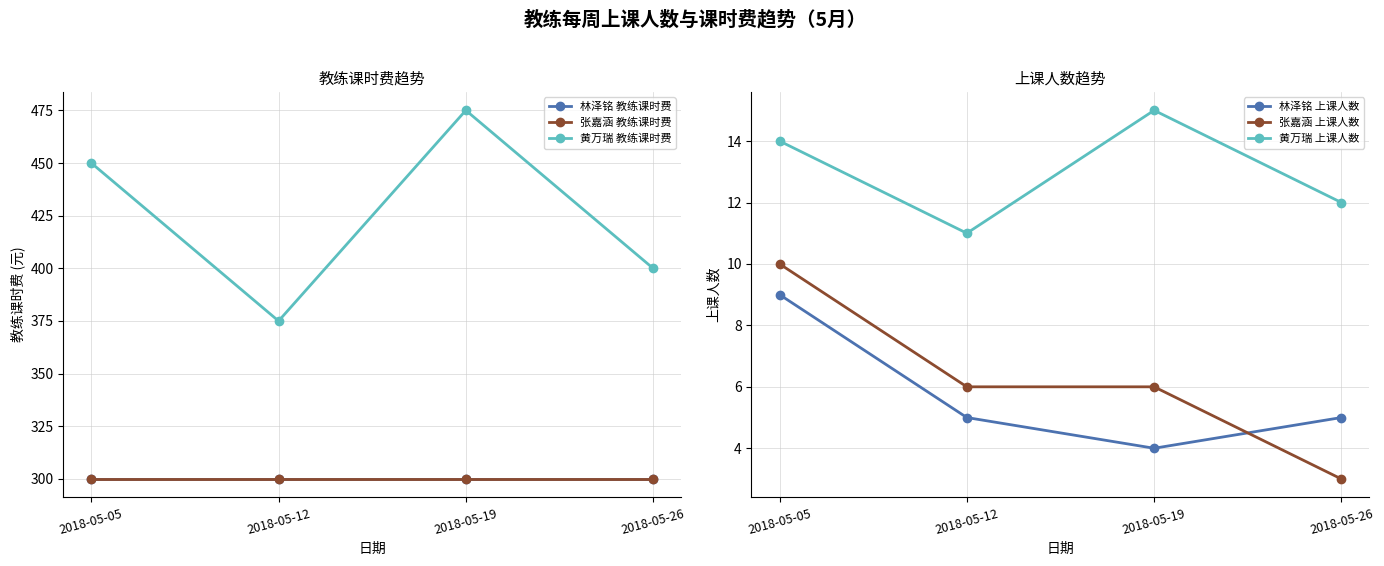

At which category is the sum across all series the highest?

2018-05-19